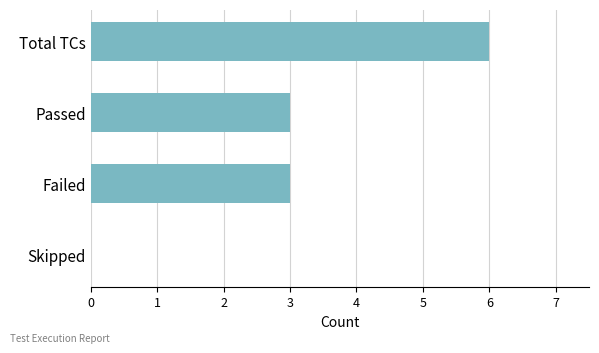

What is the change in value from Total TCs to Failed?

-3